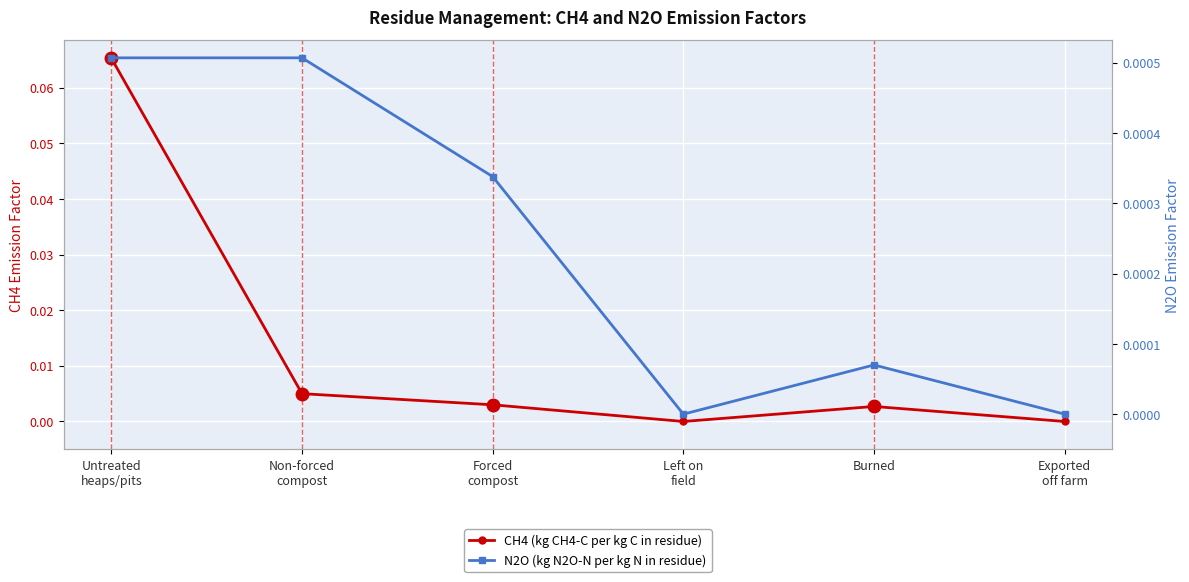

Rank the categories by N2O value from lowest to highest.

Left on
field, Exported
off farm, Burned, Forced
compost, Untreated
heaps/pits, Non-forced
compost